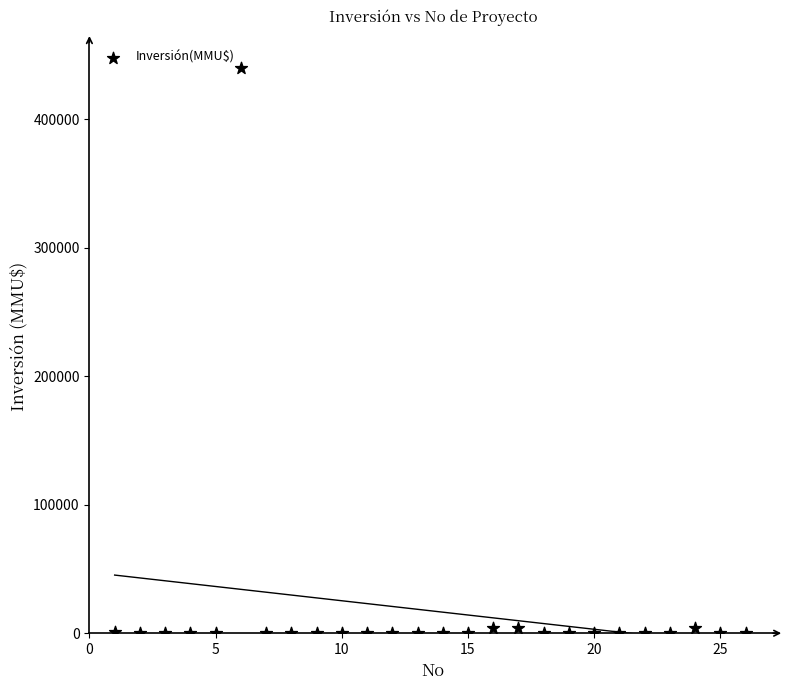

What is the range of X values (max minus min)?

25